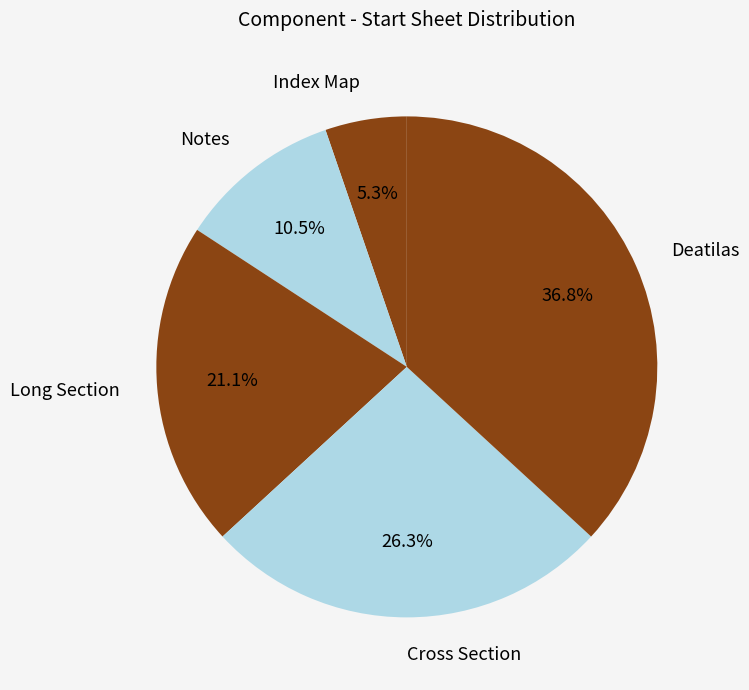

To the nearest percent, what is the average slice percentage?

20%